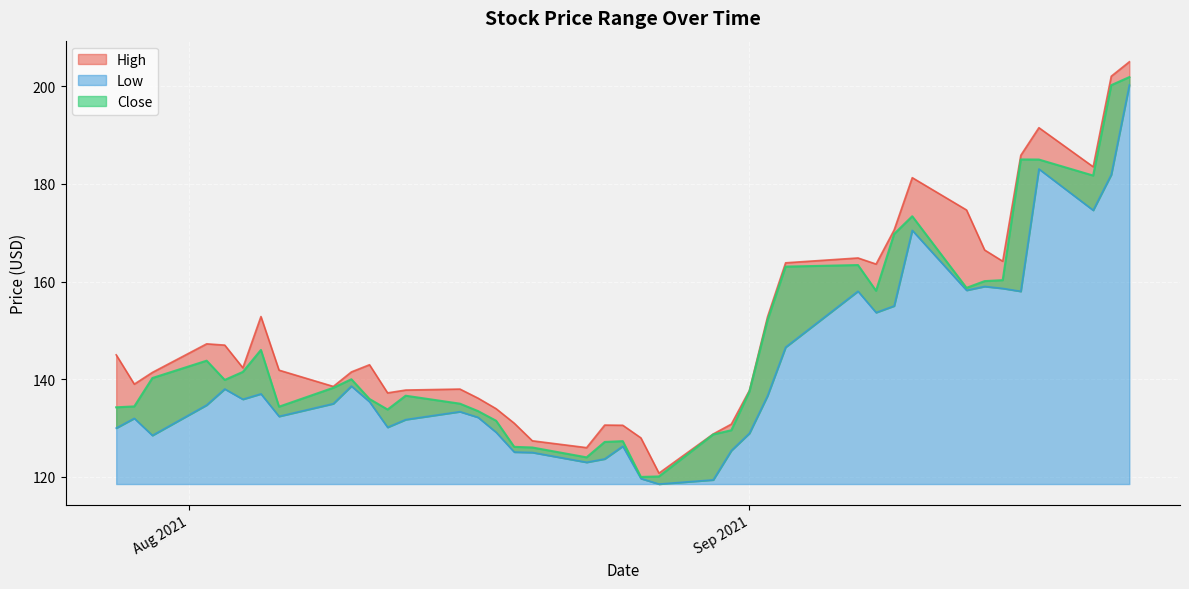

What is the minimum value shown in the chart?

118.5